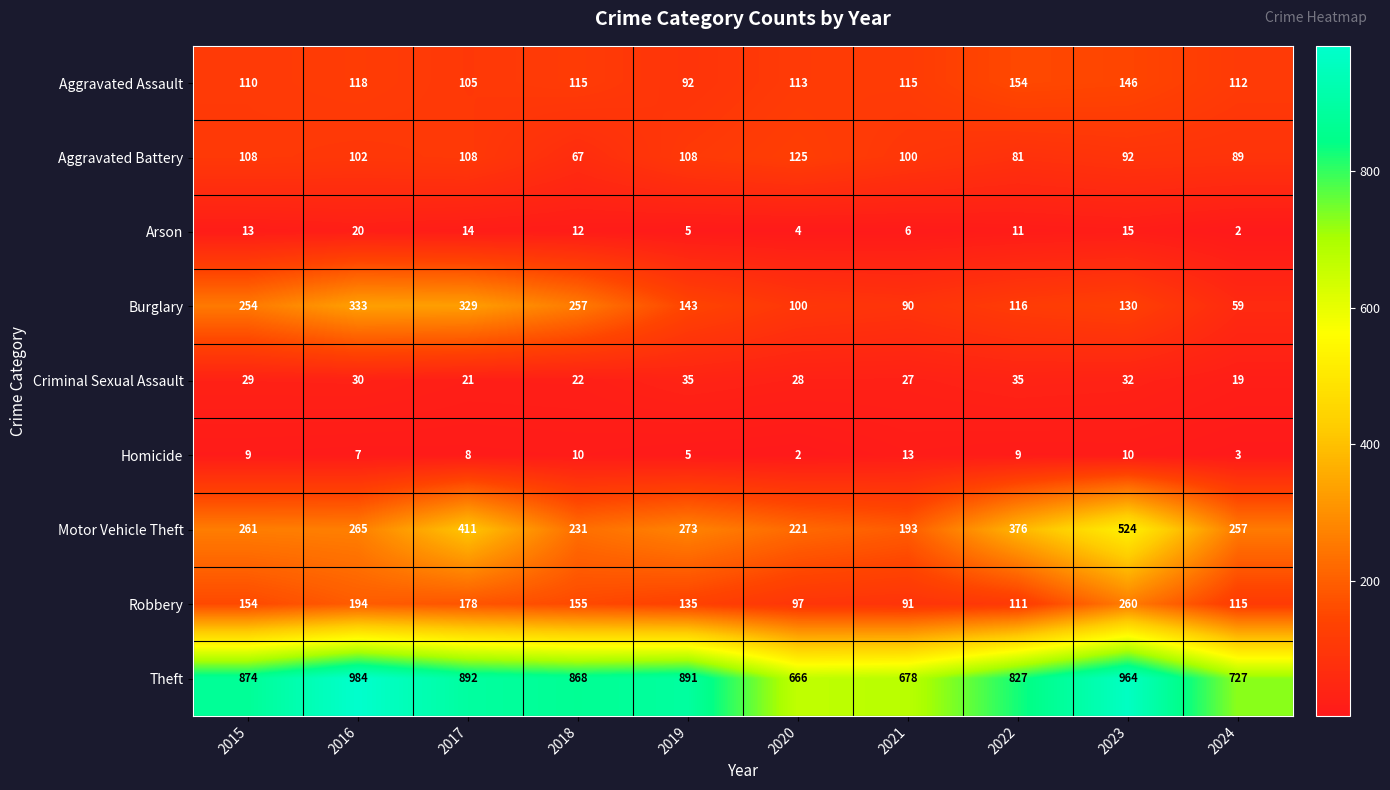

Between 2017 and 2023, which series saw the biggest shift?

Burglary